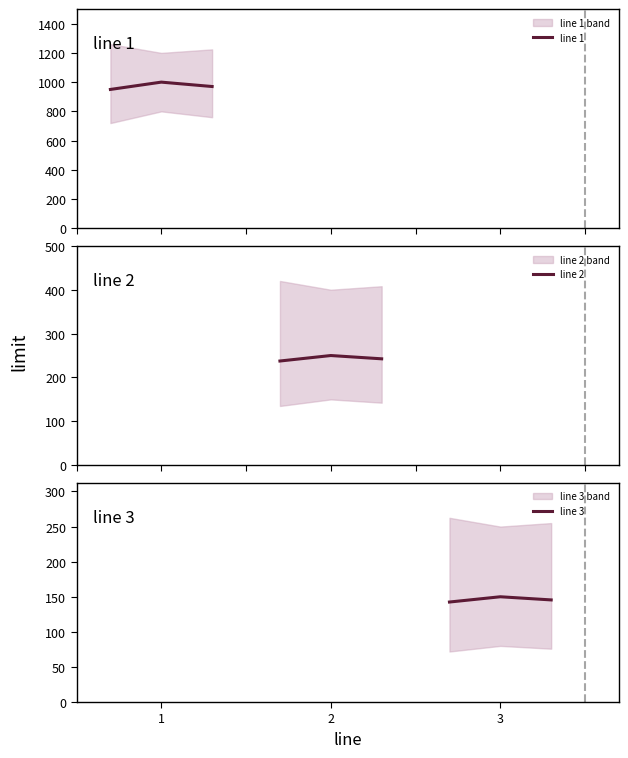

What is the minimum value for line 2?

237.5